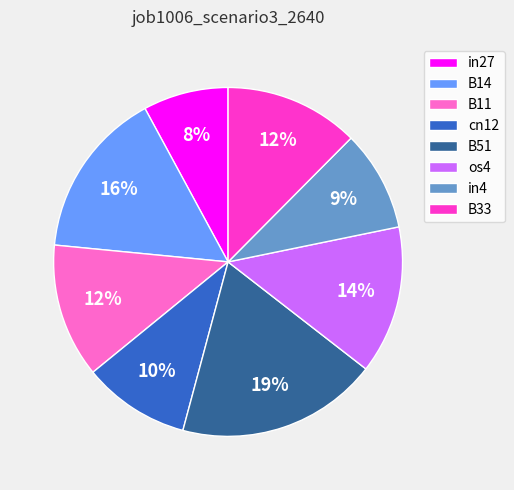

How many slices are in this pie chart?

8